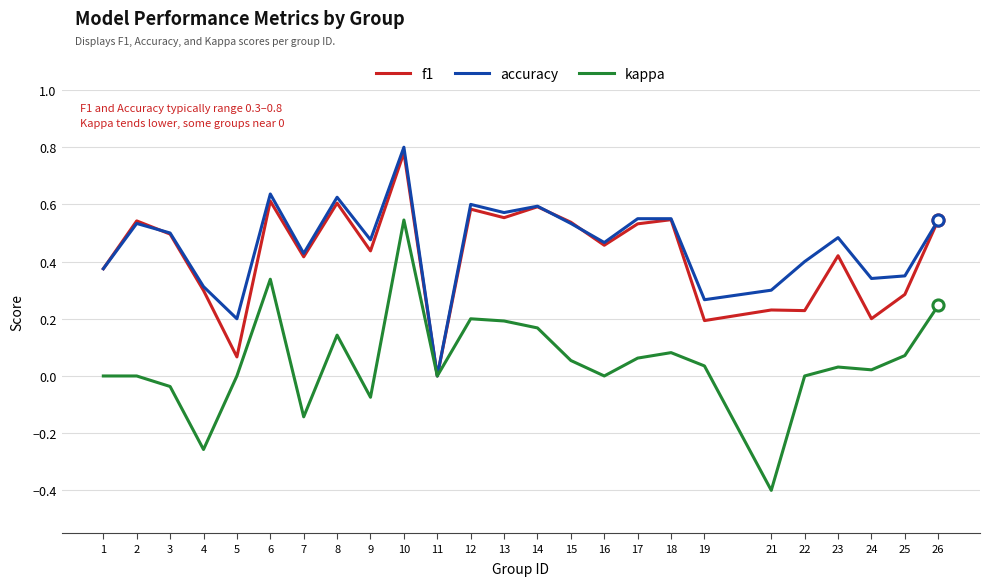

What is the difference between the maximum and minimum values in the kappa series?

0.9